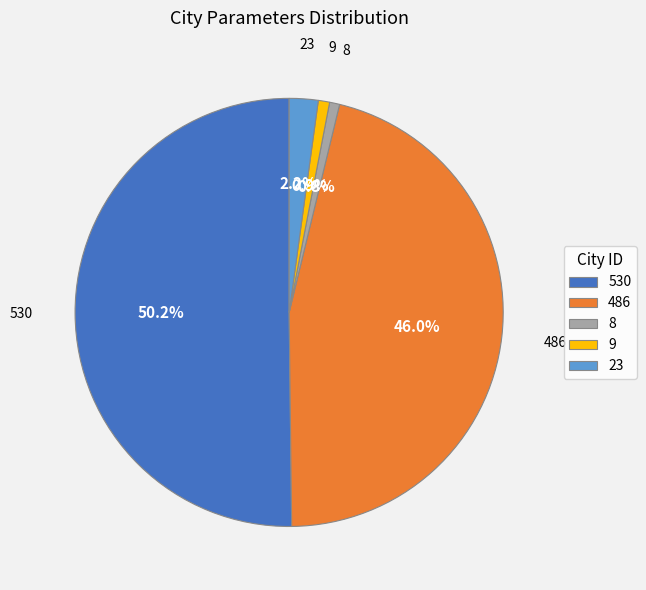

Is the sum of 486 and 8 greater than half?

No